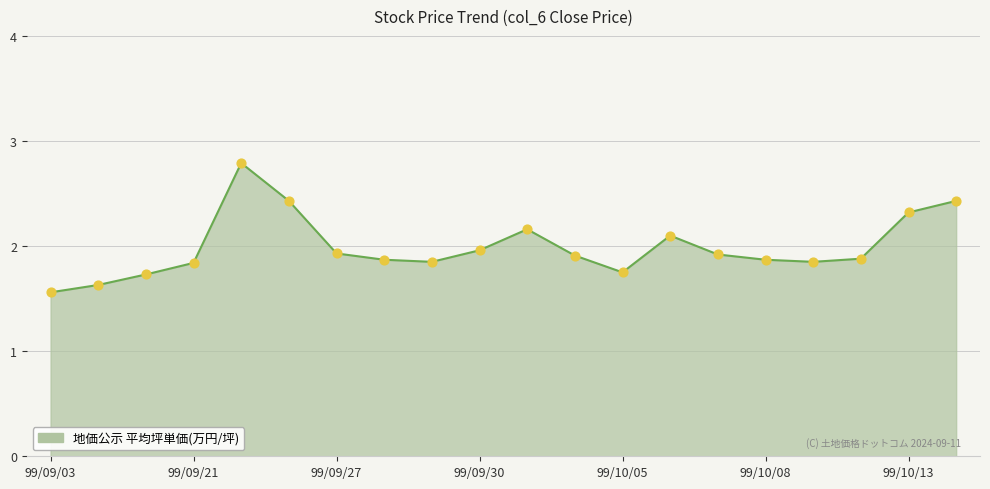

What is the maximum value shown in the chart?

2.8